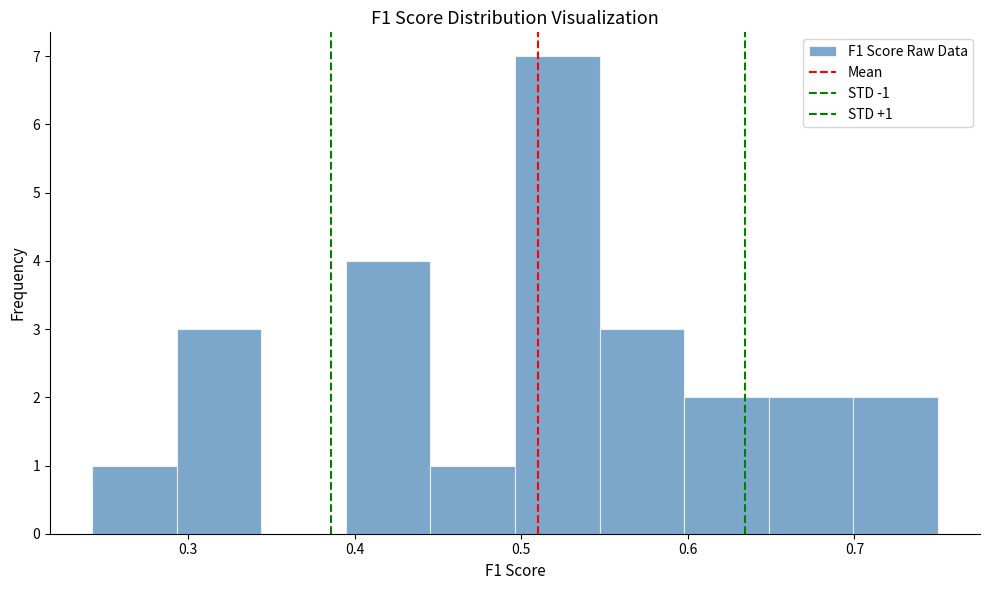

Which range on the x-axis has the tallest bar?

0.50 to 0.55